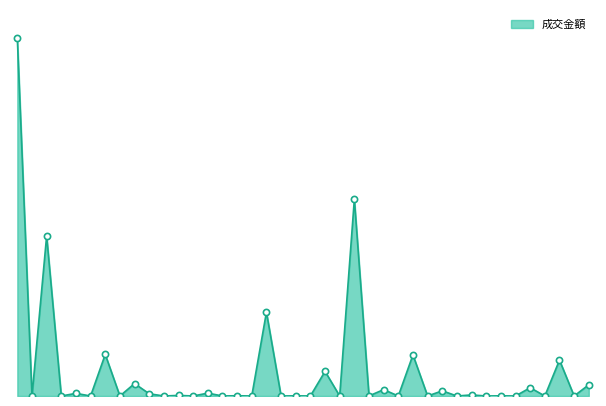

Does the chart have visible grid lines?

No